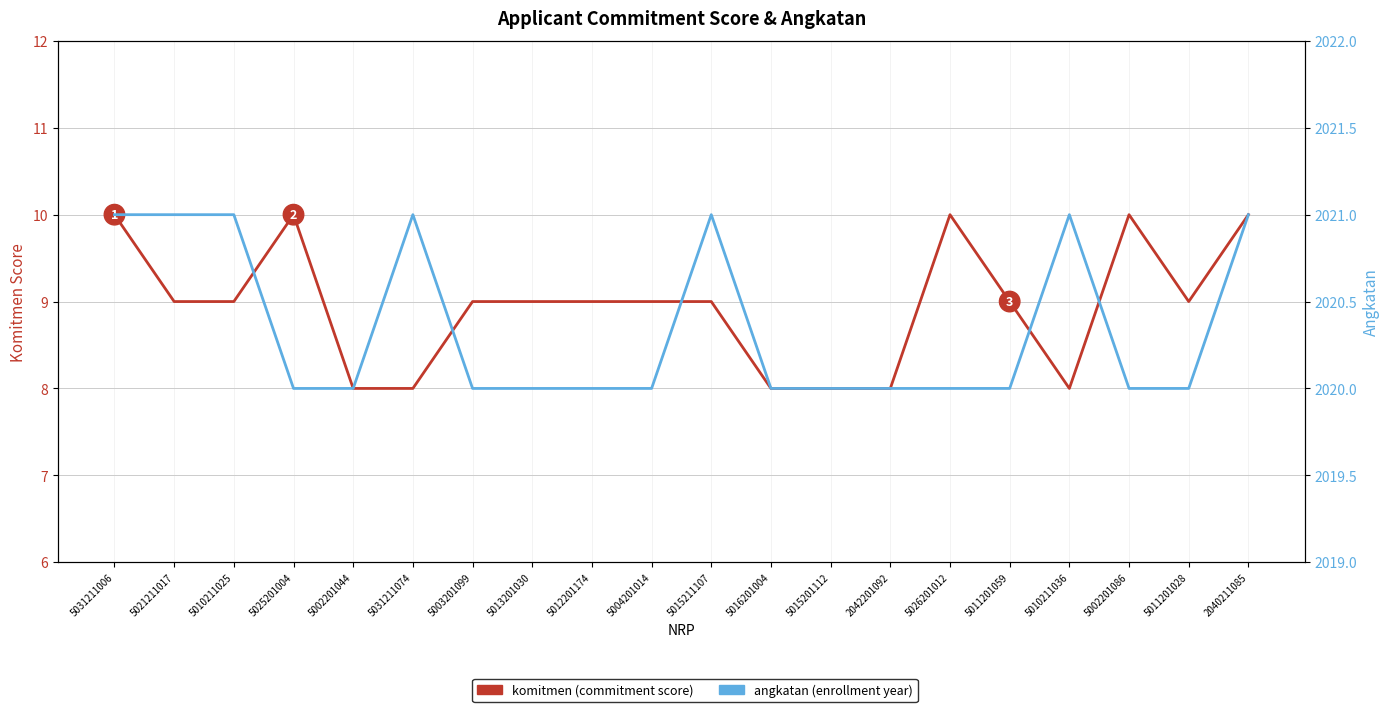

Which series changed the most between 5015211107 and 2040211085?

komitmen